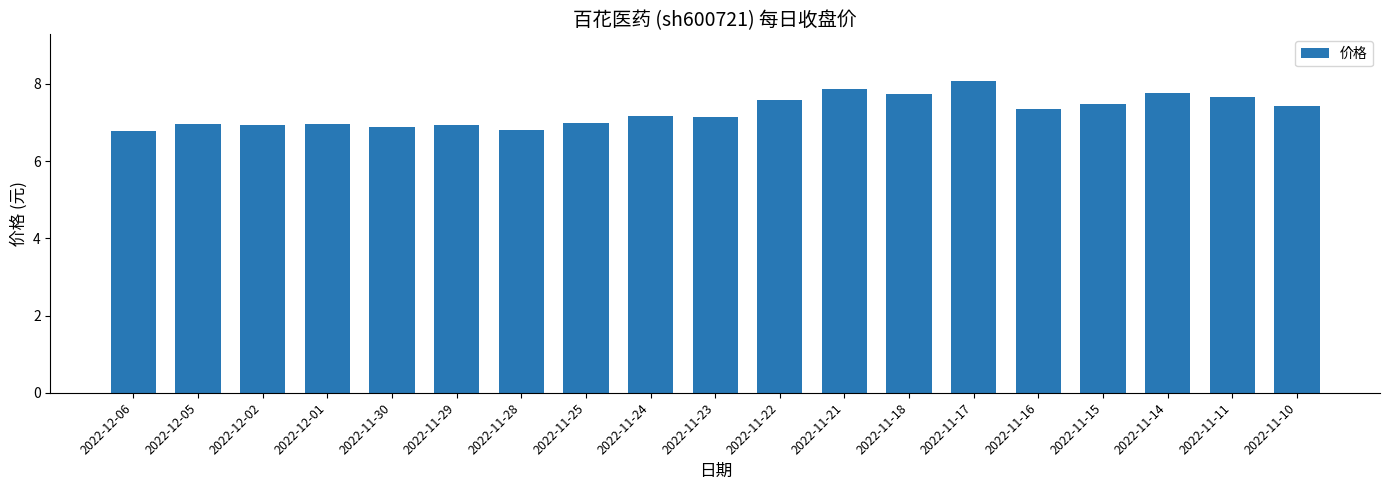

What is the greatest value displayed?

8.1